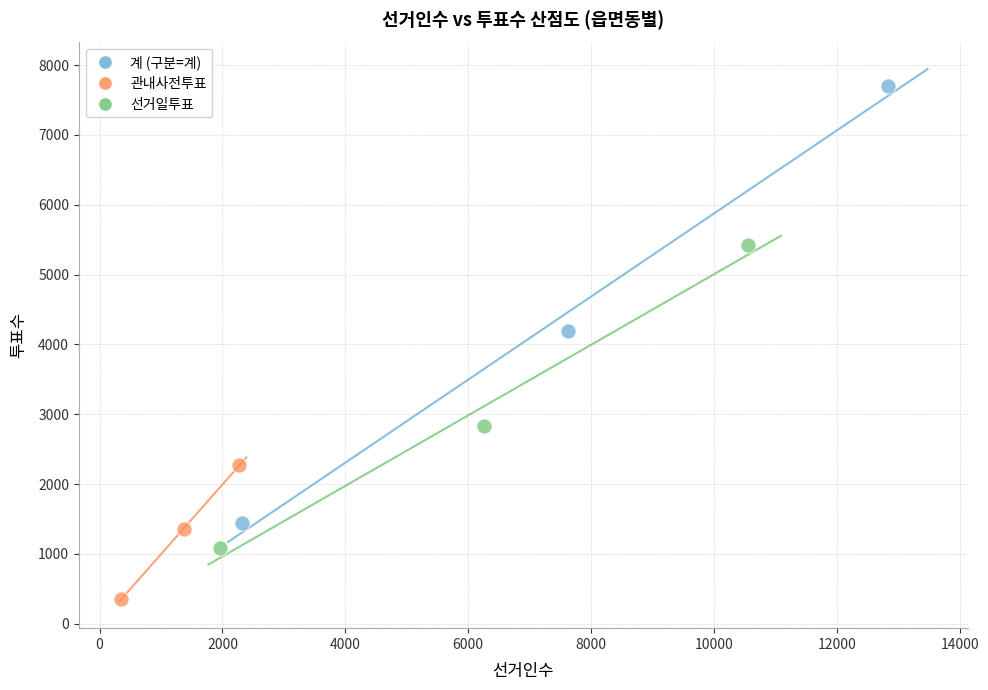

What are all the series names shown in the legend?

계 (구분=계), 관내사전투표, 선거일투표